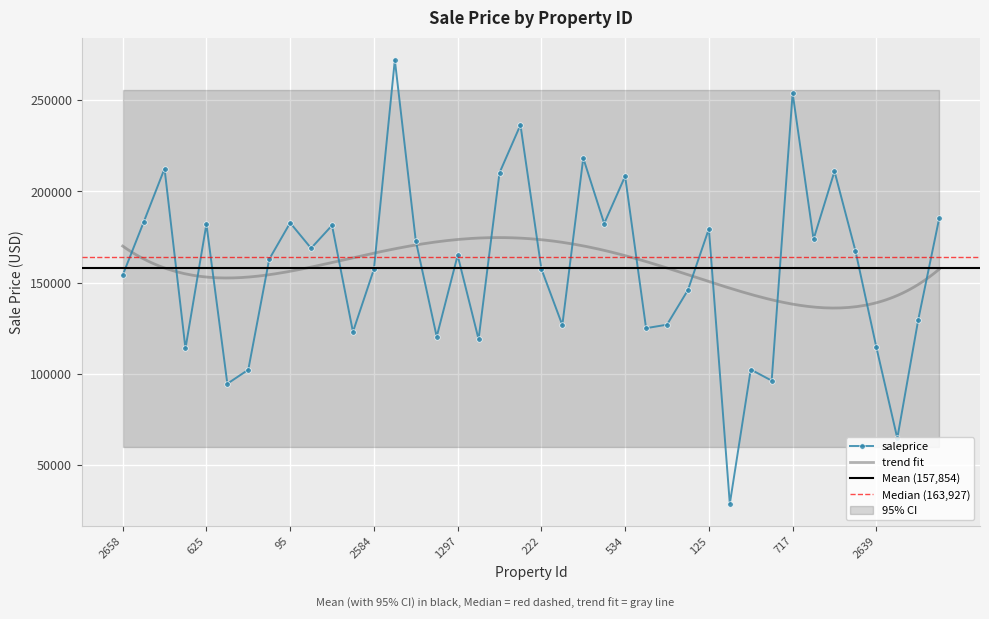

Rank the categories by value from highest to lowest.

818, 717, 720, 1148, 2414, 852, 2616, 534, 1851, 2718, 95, 2766, 625, 2482, 125, 1032, 2673, 1568, 1731, 1297, 858, 222, 2584, 2658, 2648, 1267, 630, 557, 1452, 1364, 2089, 790, 2639, 1989, 1670, 1327, 756, 333, 2071, 1904